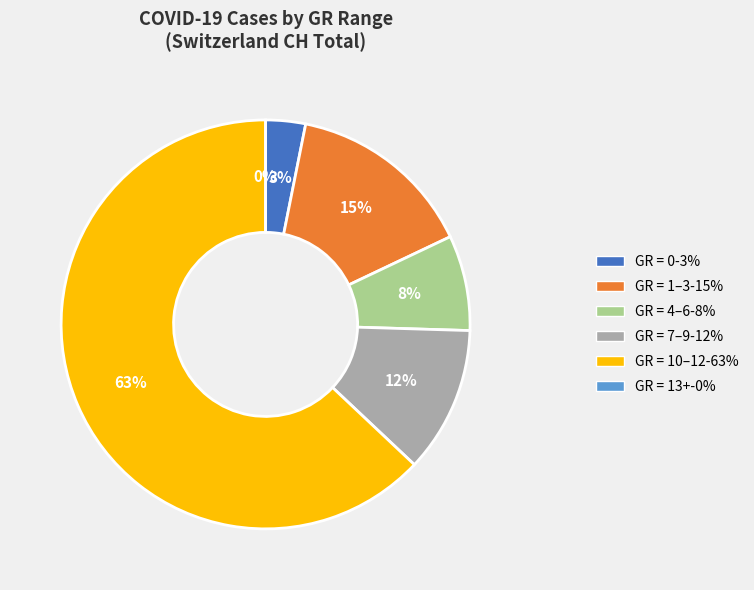

Count the number of slices in the pie.

6